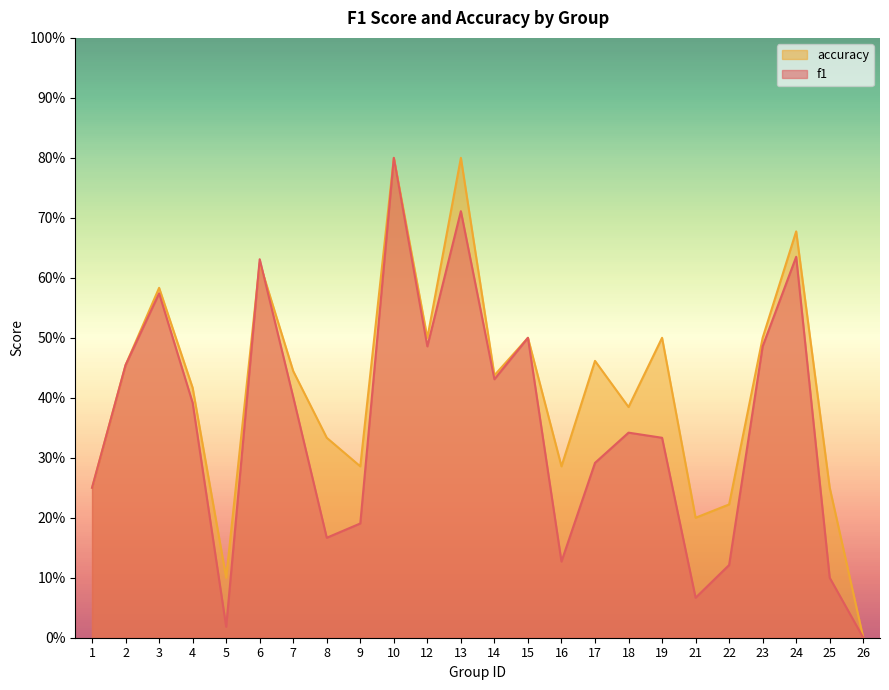

Reading left to right, list all the values displayed in this chart.

f1: 1=0.2	2=0.5	3=0.6	4=0.4	5=0.0	6=0.6	7=0.4	8=0.2	9=0.2	10=0.8	12=0.5	13=0.7	14=0.4	15=0.5	16=0.1	17=0.3	18=0.3	19=0.3	21=0.1	22=0.1	23=0.5	24=0.6	25=0.1	26=0.0
accuracy: 1=0.2	2=0.5	3=0.6	4=0.4	5=0.1	6=0.6	7=0.4	8=0.3	9=0.3	10=0.8	12=0.5	13=0.8	14=0.4	15=0.5	16=0.3	17=0.5	18=0.4	19=0.5	21=0.2	22=0.2	23=0.5	24=0.7	25=0.2	26=0.0